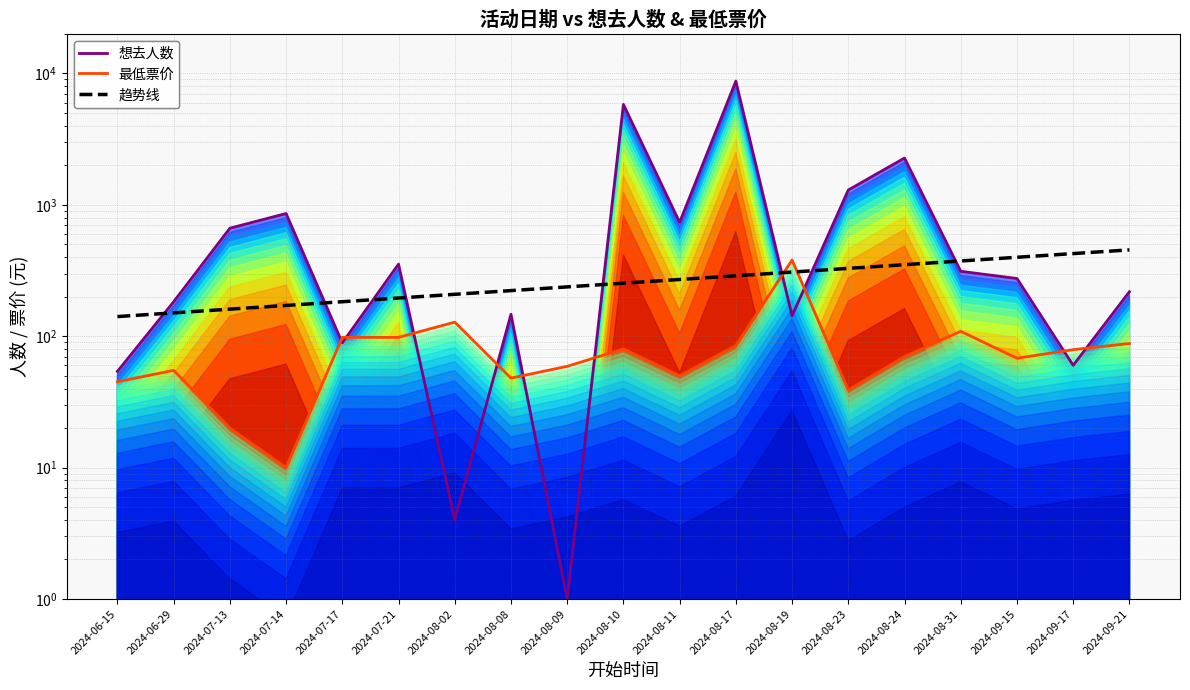

What is the label of the 19th point from the left?

2024-09-21